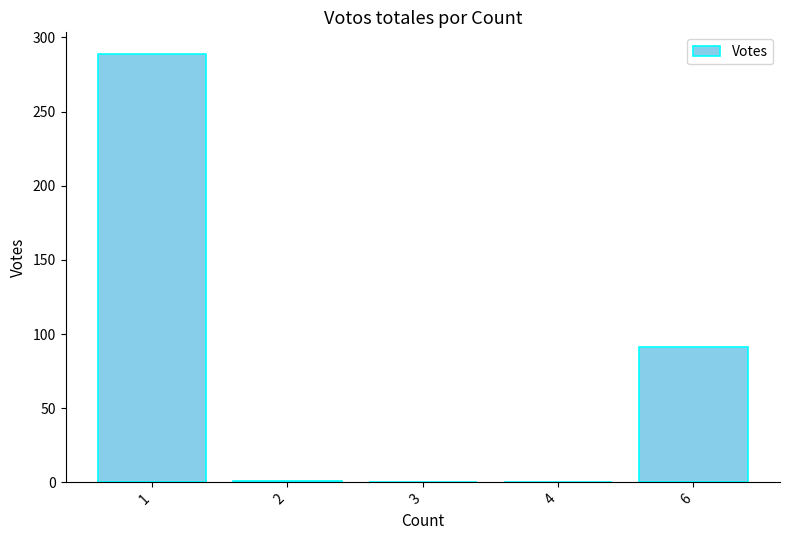

What is the change in value from 4 to 6?

+91